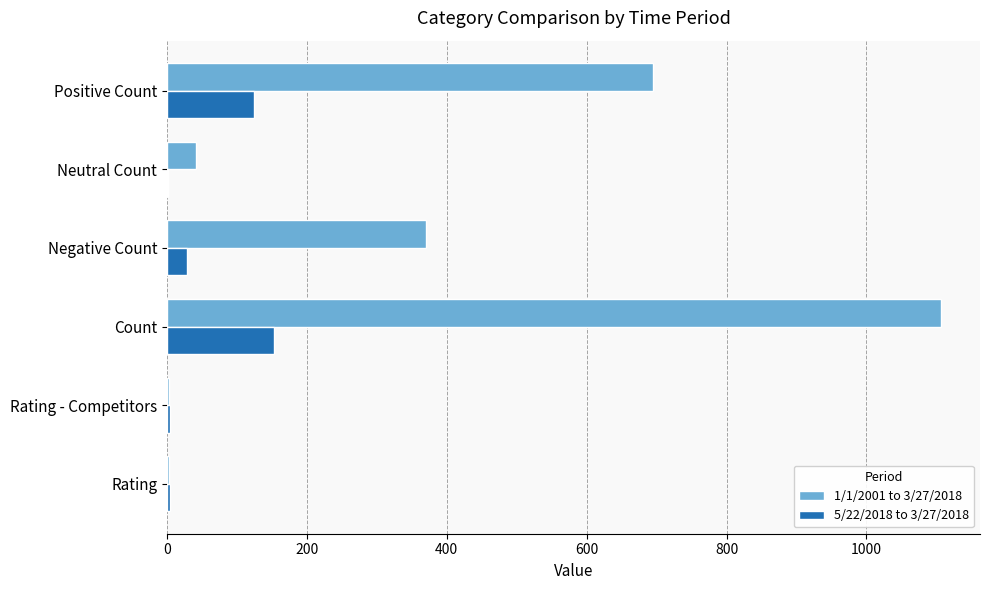

Which series has the widest spread of values?

1/1/2001 to 3/27/2018